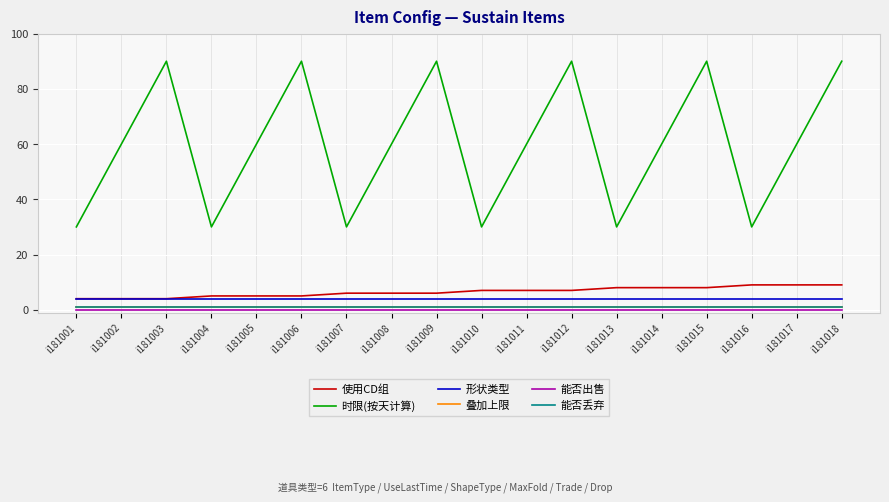

Is this an area chart (filled region under the line)?

No